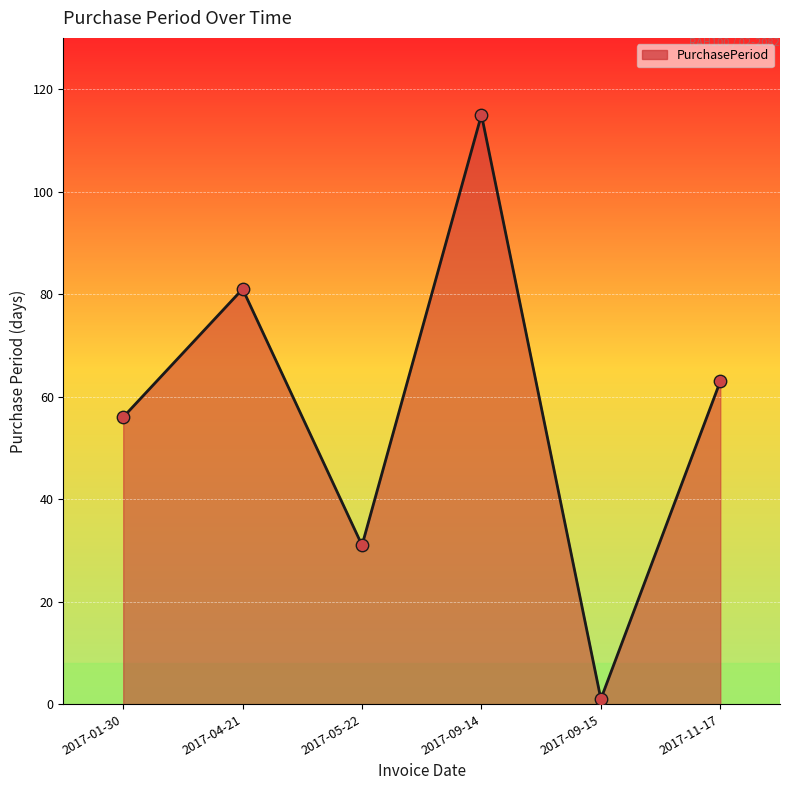

Approximately how many times larger is the value at 2017-05-22 compared to 2017-09-15?

31.0